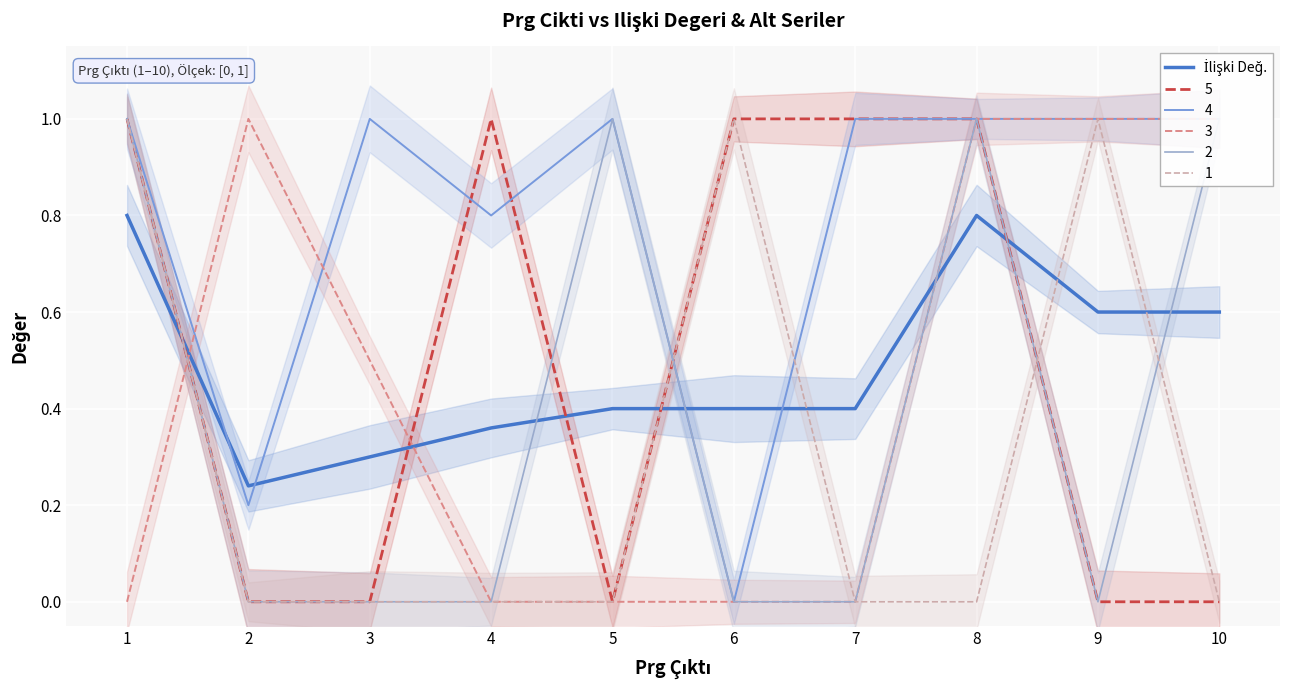

True or false: there are more than 2 points higher than both neighbors.

False